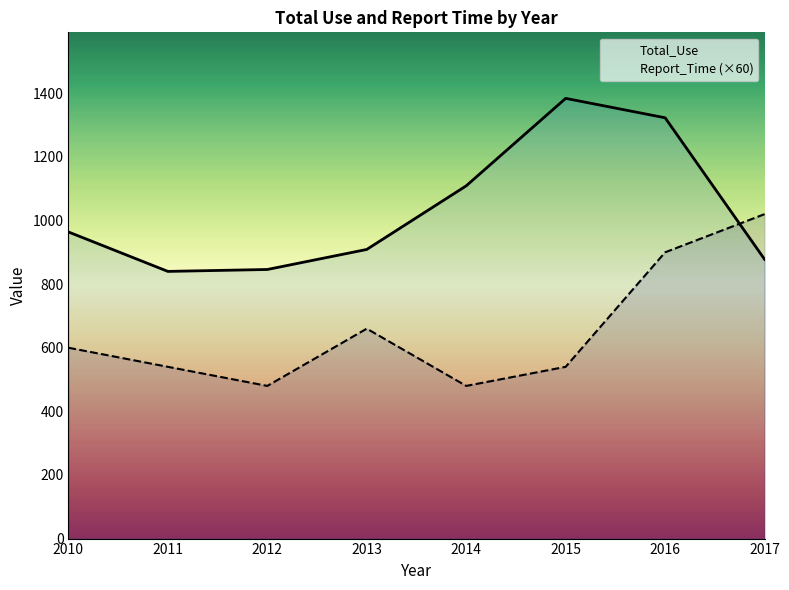

Reading right to left, what are all the values shown in this chart?

Total_Use: 878	1323	1384	1109	909	846	840	964
Report_Time (×60): 1020	900	540	480	660	480	540	600